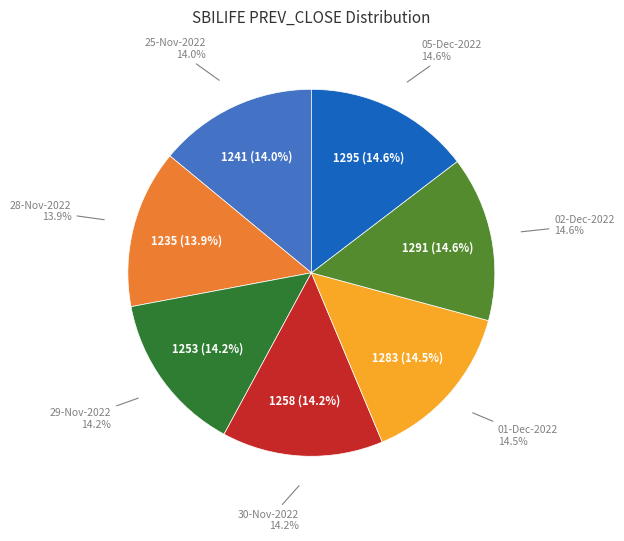

What percentage is the 30-Nov-2022 slice, to the nearest percent?

14%